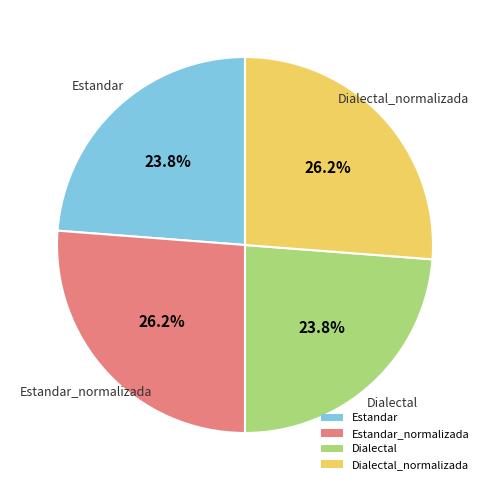

Approximately how many times larger is the value at Estandar_normalizada compared to Dialectal?

1.1